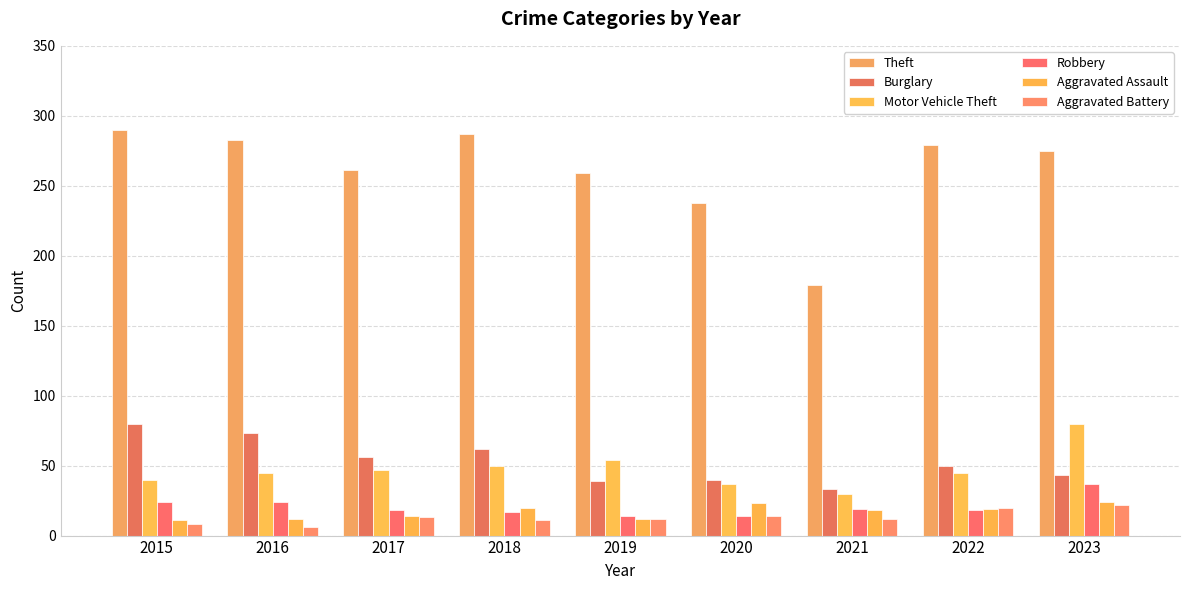

At how many categories does at least one series exceed 191?

8